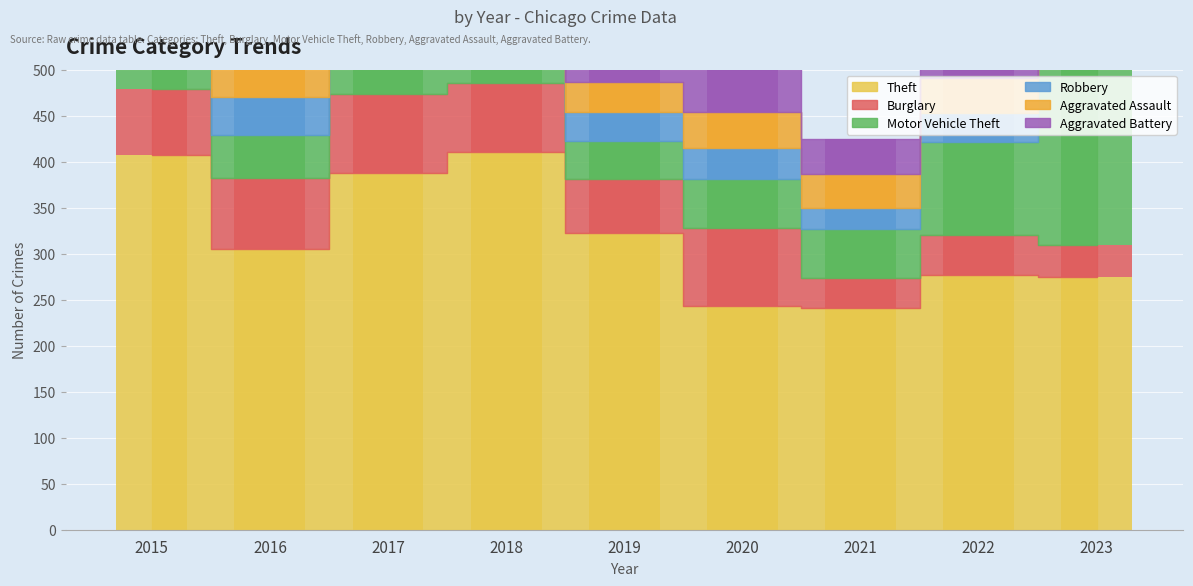

How many data points in Aggravated Assault are above 38?

3